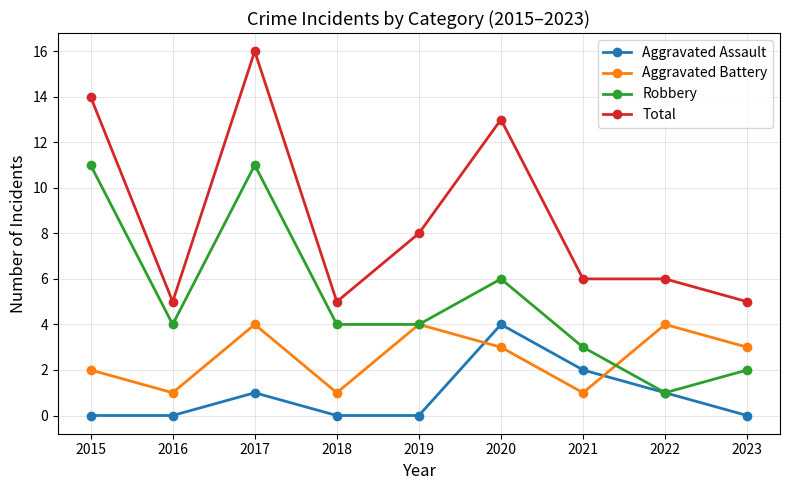

What is the maximum value shown in the chart?

16